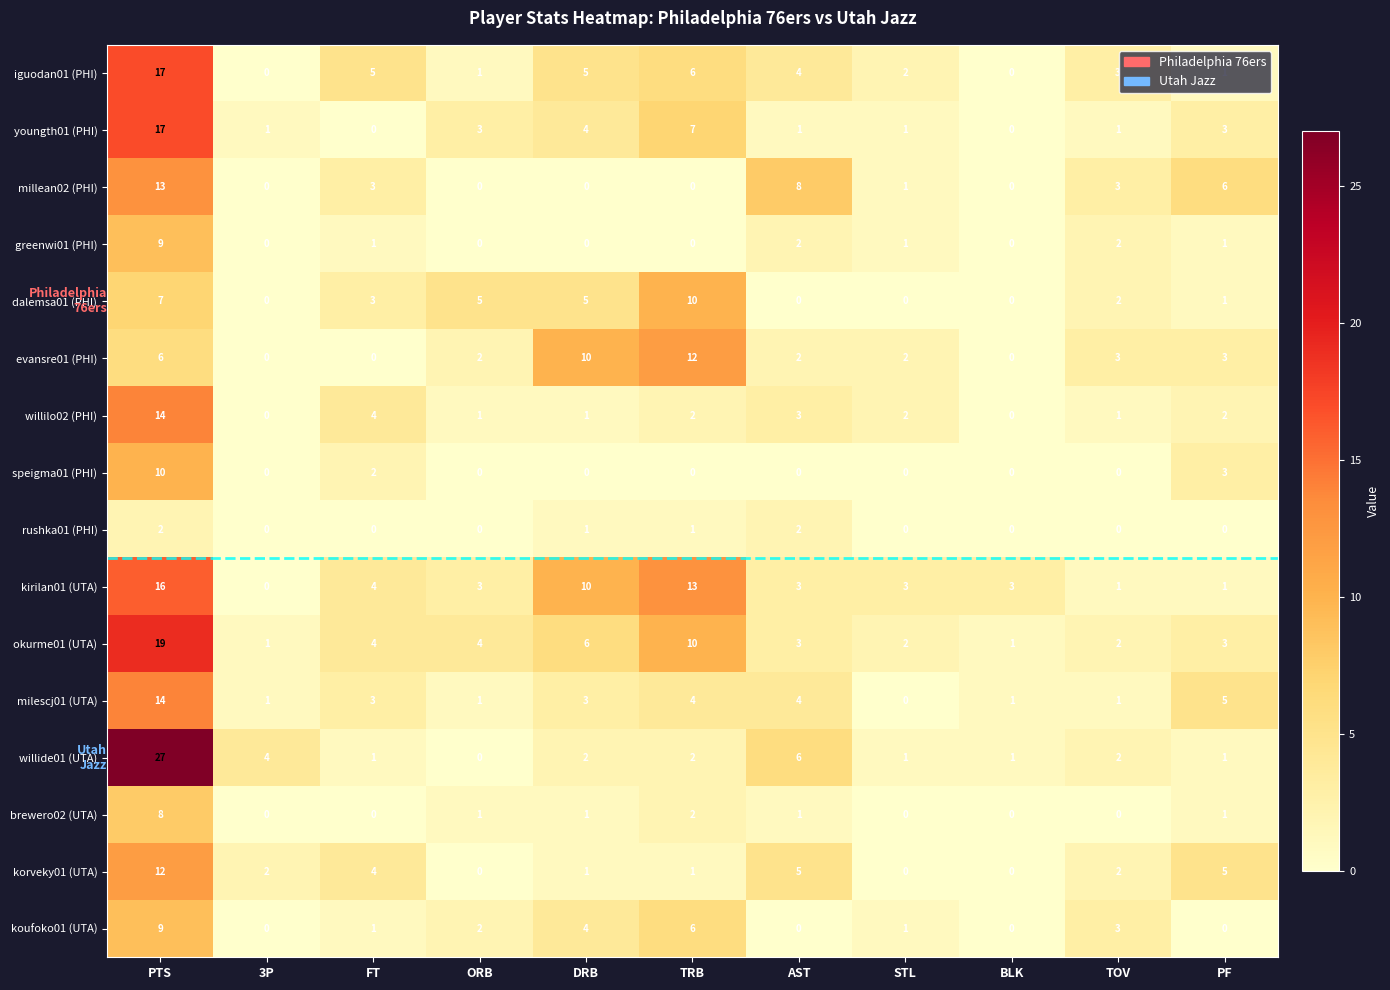

At which category is the sum across all series the highest?

PTS